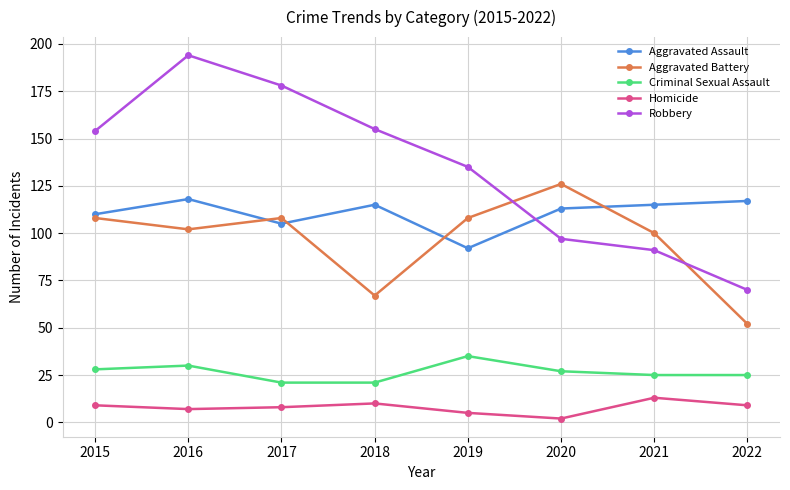

The value of Aggravated Battery at 2015 is 108. True or false?

True